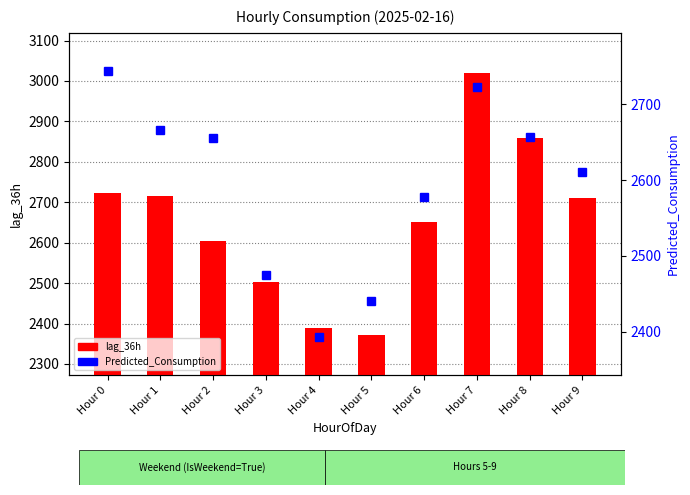

How many groups of bars are there?

10